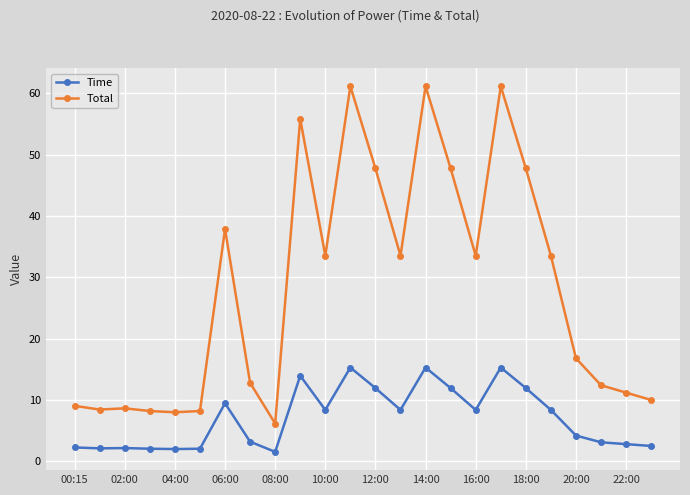

What is the difference between the second highest and second lowest values in the Total series?

53.2